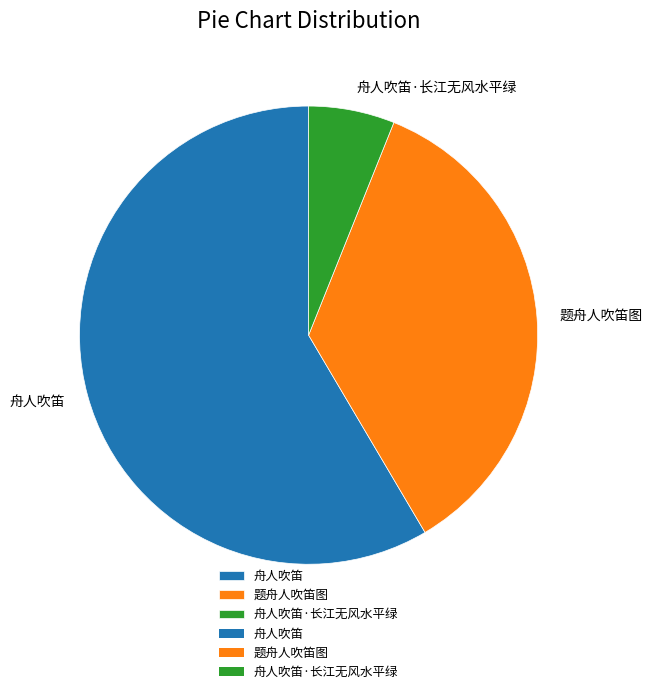

How many segments does this pie chart have?

3